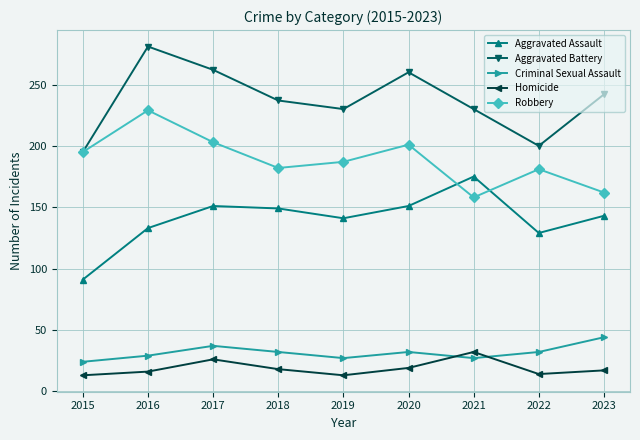

Count the number of data series in this chart.

5